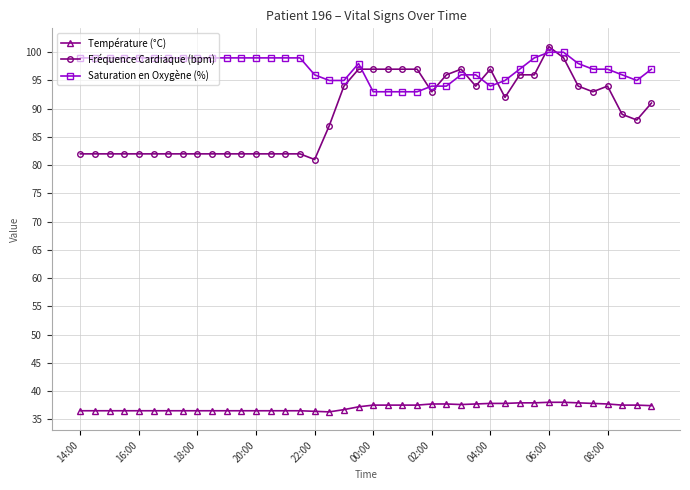

How many data points does each series have?

40